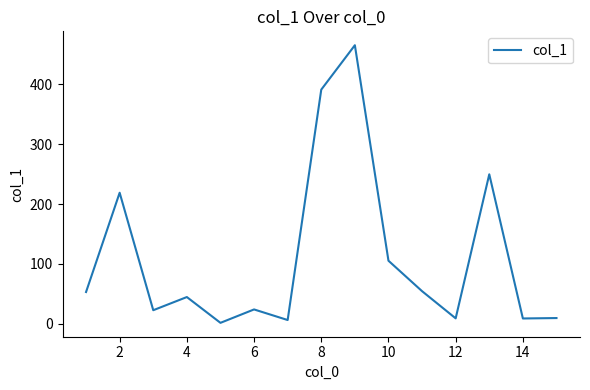

What is the maximum value shown in the chart?

465.5